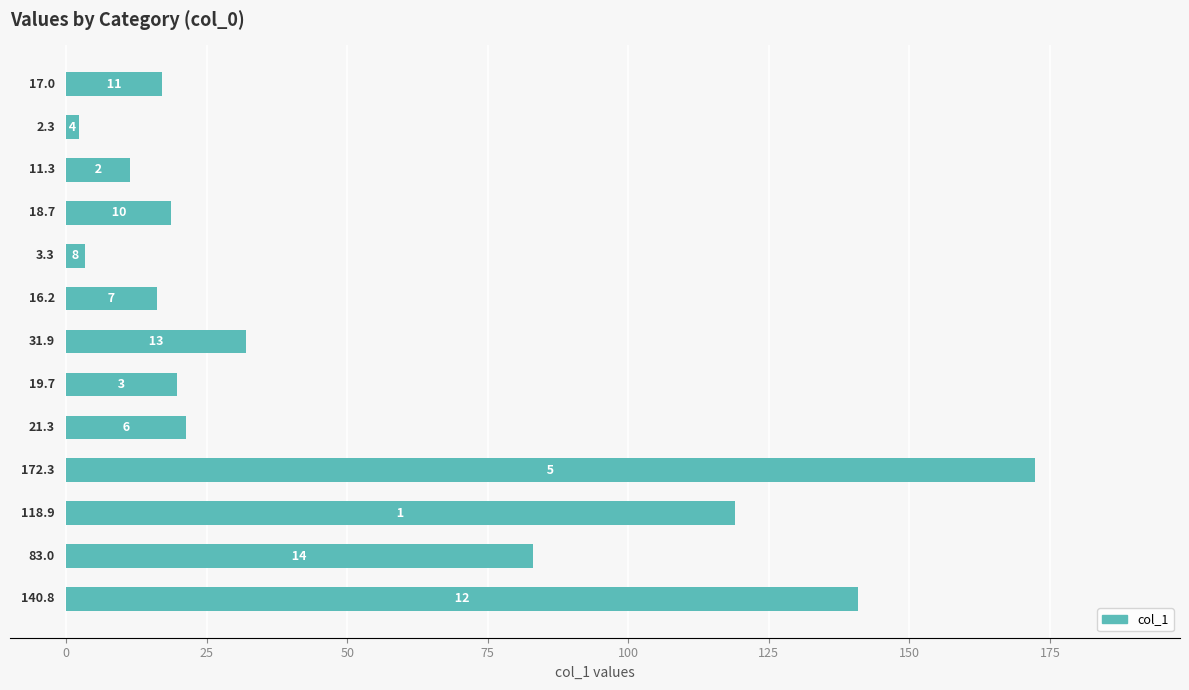

What is the difference between the maximum and second lowest values?

169.0